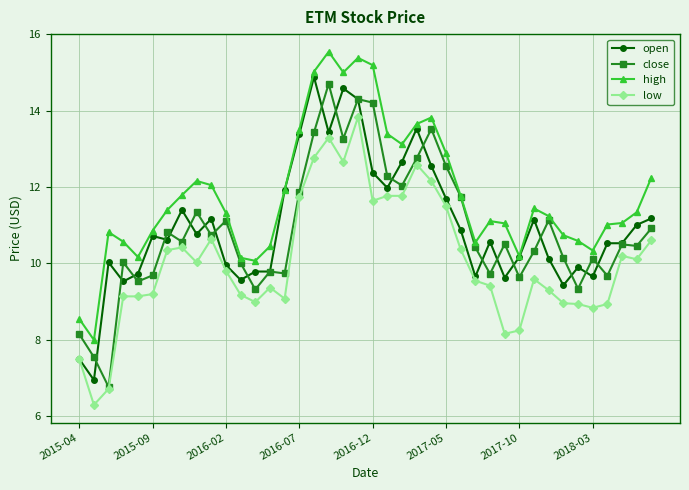

What is the average value of the close series?

10.9